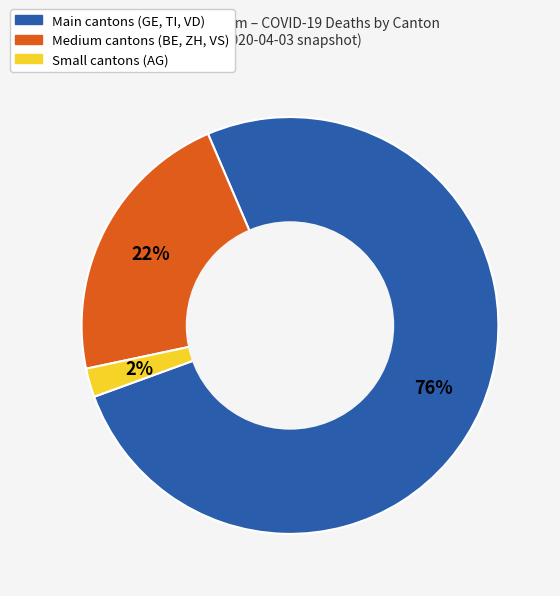

To the nearest percent, what is the difference between the largest and smallest slice percentages?

74%